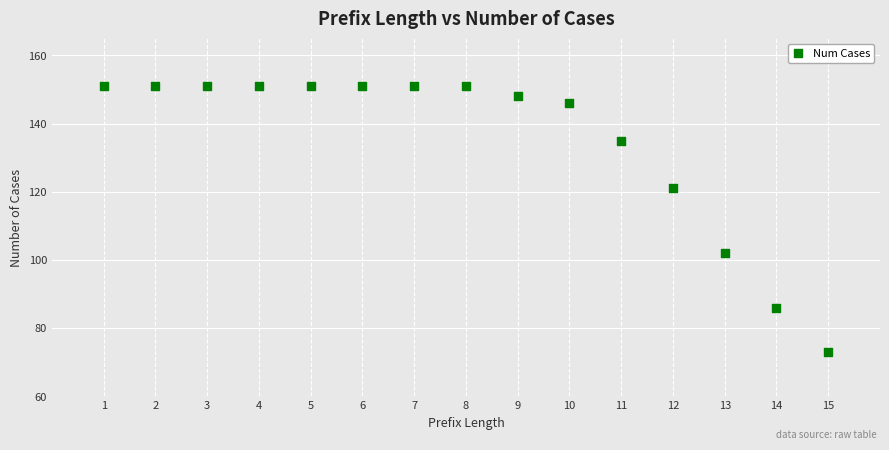

What is the range of X values (max minus min)?

14